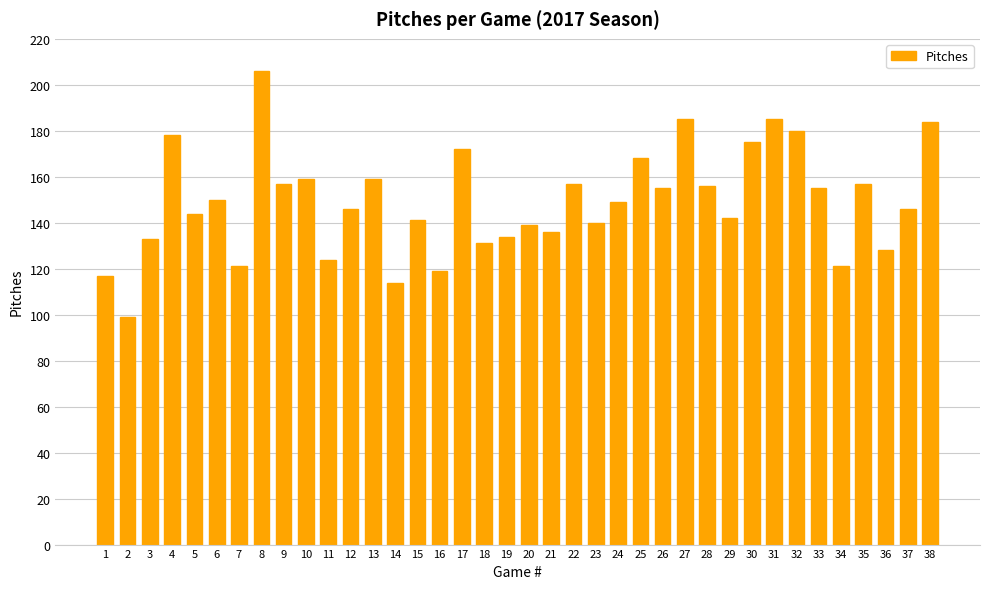

What is the average value?

149